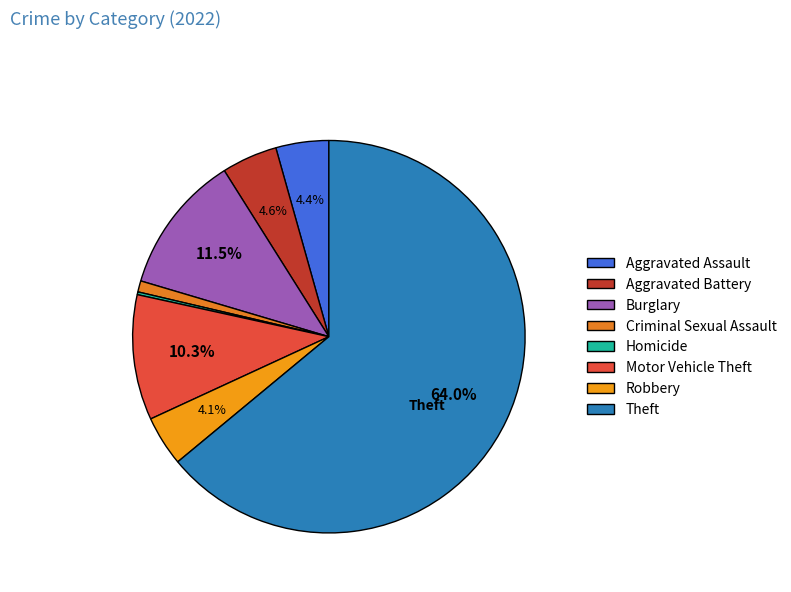

To the nearest percent, what is the average slice percentage?

12%